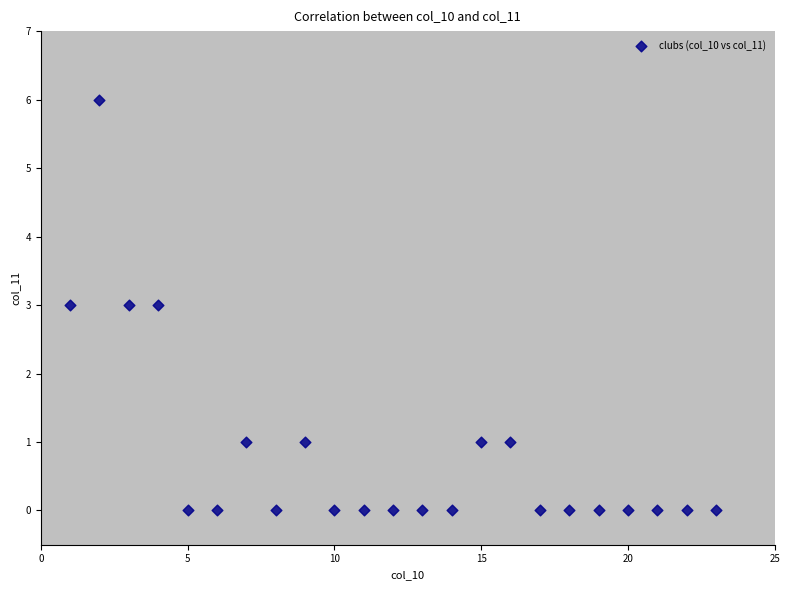

What is the range of X values (max minus min)?

22